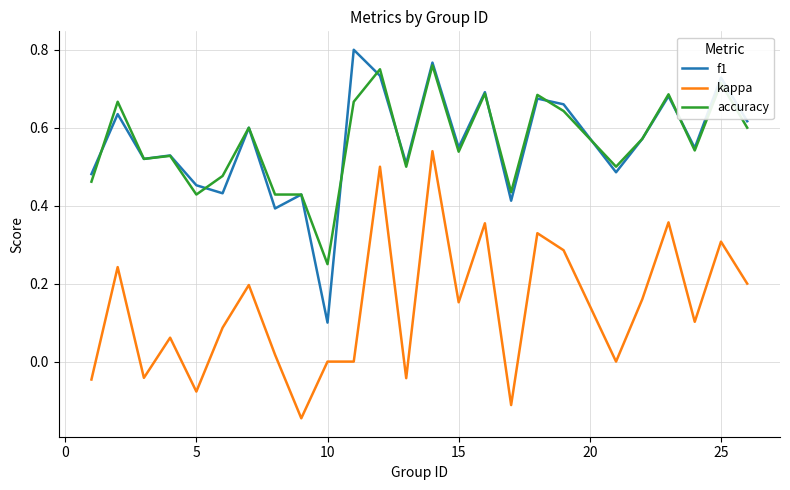

True or false: accuracy and kappa cross at least once.

False